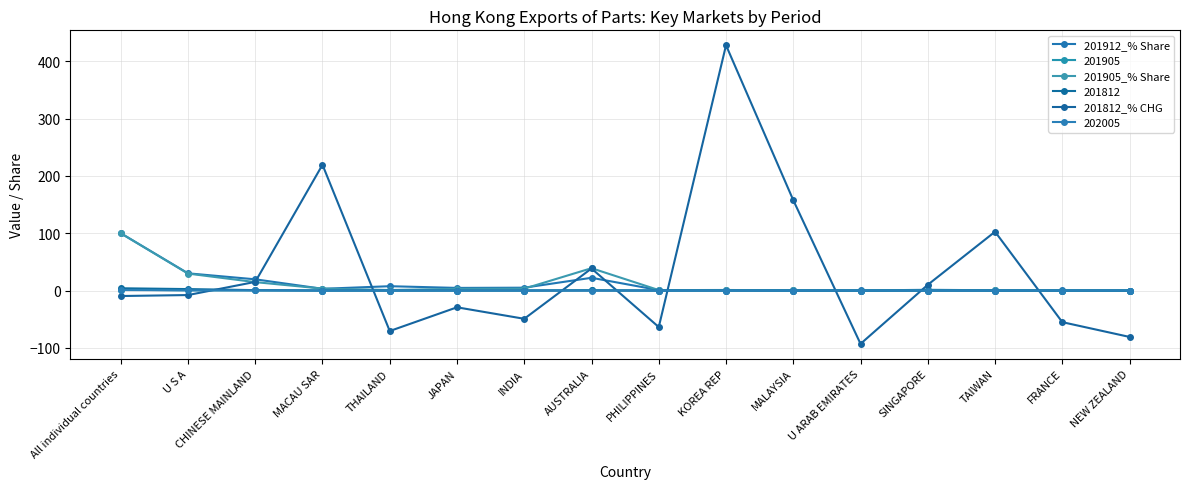

True or false: 201905_% Share has a value of 14.7 at CHINESE MAINLAND.

True